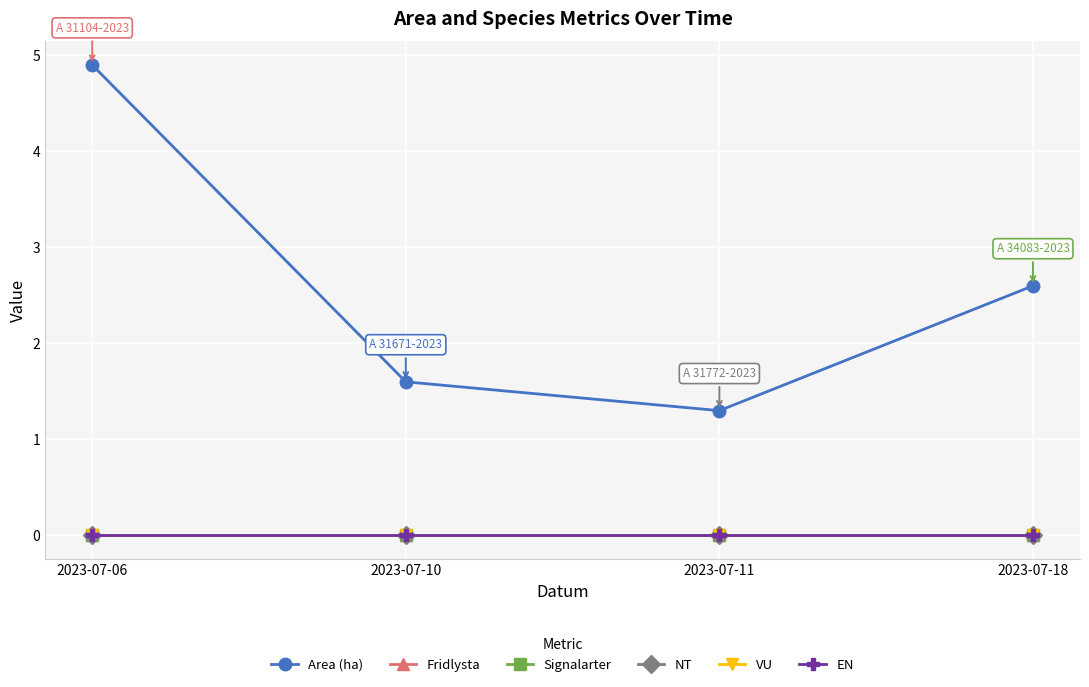

Reading left to right, transcribe all the data shown in this chart.

Area (ha): 2023-07-06=4.9	2023-07-10=1.6	2023-07-11=1.3	2023-07-18=2.6
Fridlysta: 2023-07-06=0.0	2023-07-10=0.0	2023-07-11=0.0	2023-07-18=0.0
Signalarter: 2023-07-06=0.0	2023-07-10=0.0	2023-07-11=0.0	2023-07-18=0.0
NT: 2023-07-06=0.0	2023-07-10=0.0	2023-07-11=0.0	2023-07-18=0.0
VU: 2023-07-06=0.0	2023-07-10=0.0	2023-07-11=0.0	2023-07-18=0.0
EN: 2023-07-06=0.0	2023-07-10=0.0	2023-07-11=0.0	2023-07-18=0.0